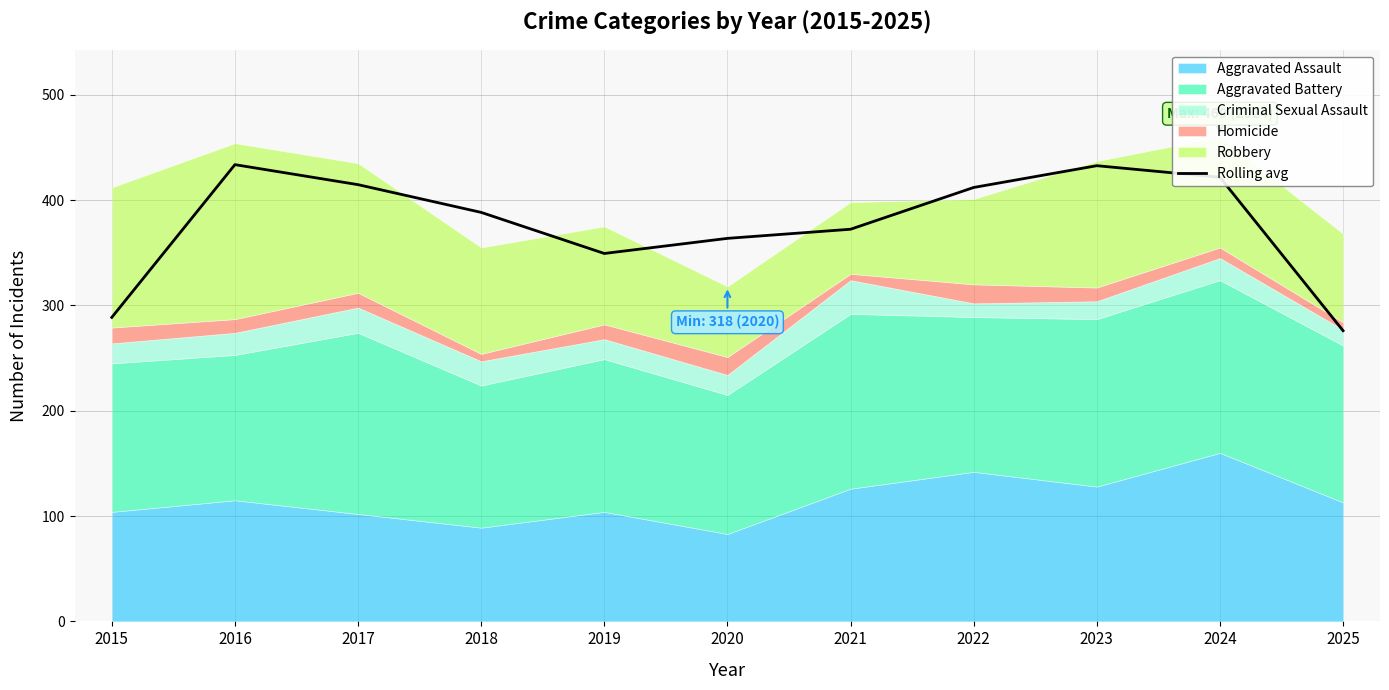

What is the change in value from 2017 to 2024?

+7.0